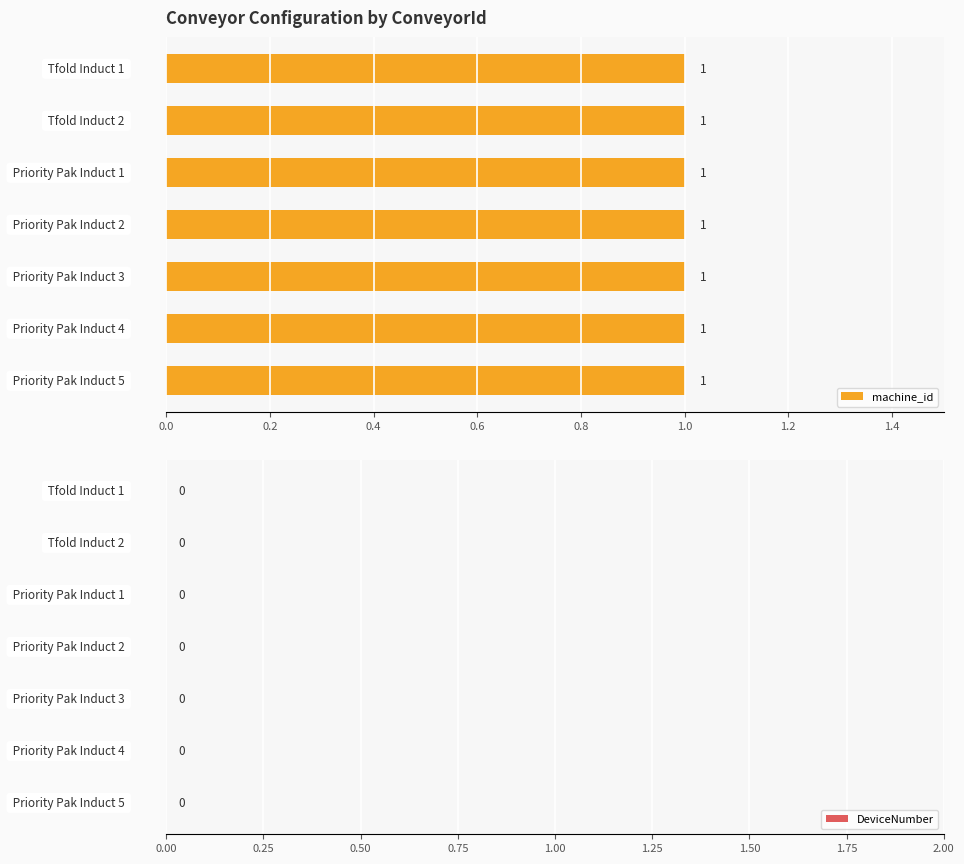

What is the total value across all series at 3?

1